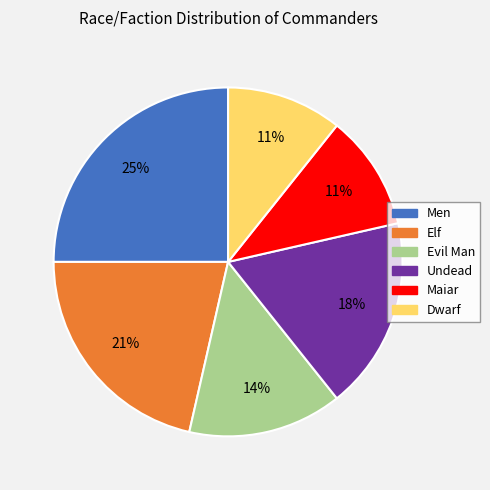

Between Elf and Men, which is larger?

Men